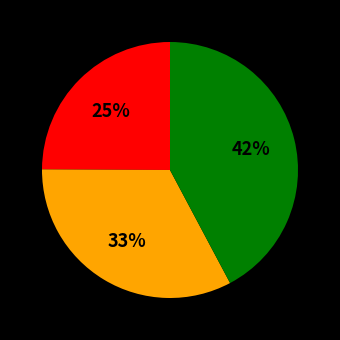

Does any single category account for the majority?

No